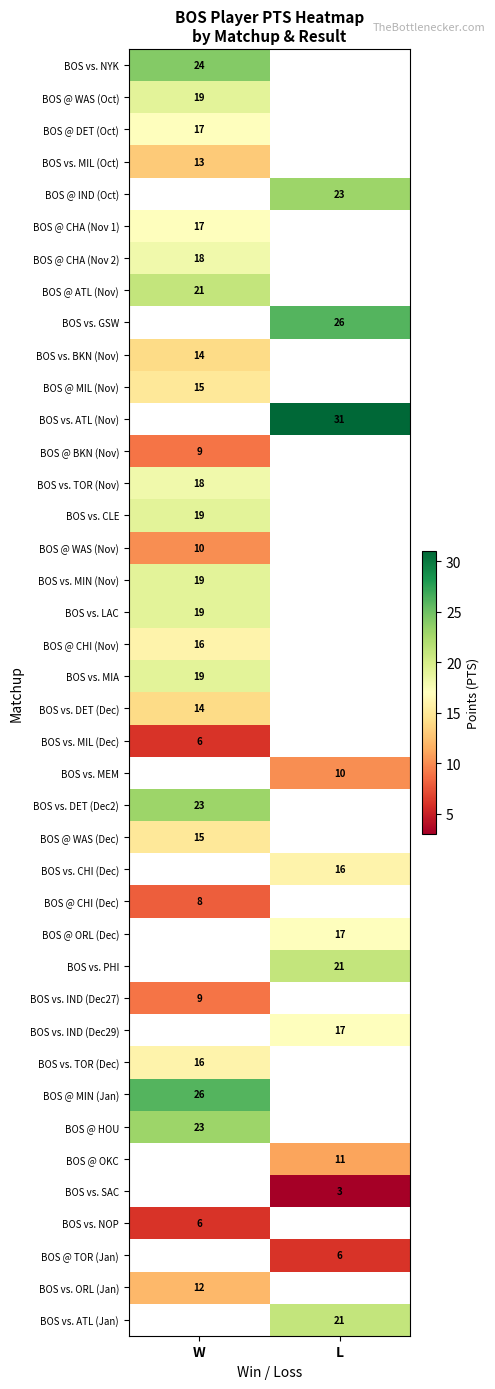

Is it true that BOS vs. ORL (Jan) equals 7 at W?

False